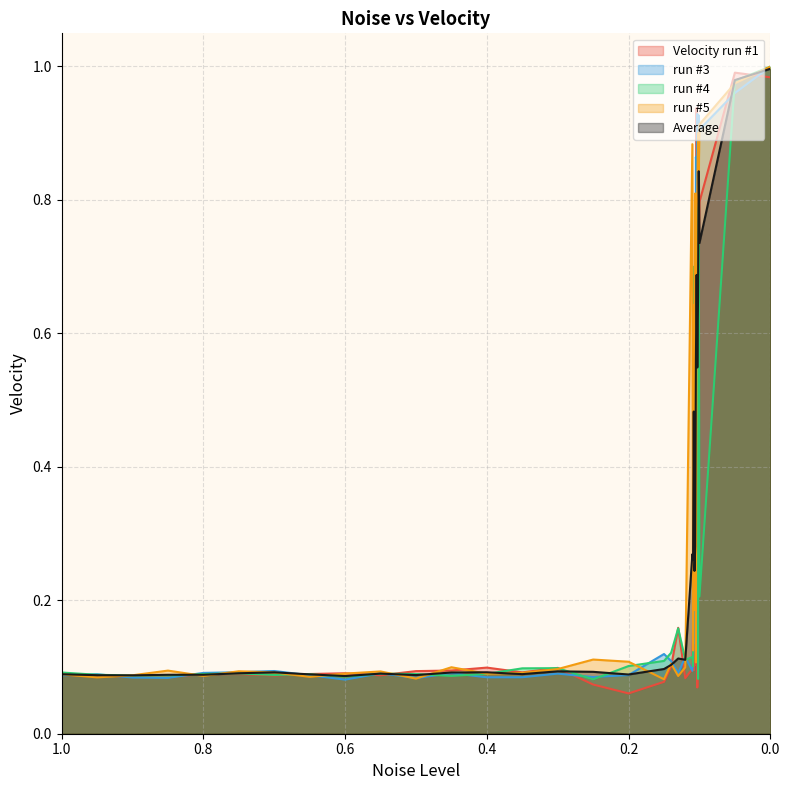

Between 0.101 and 0.1, which is larger?

0.1